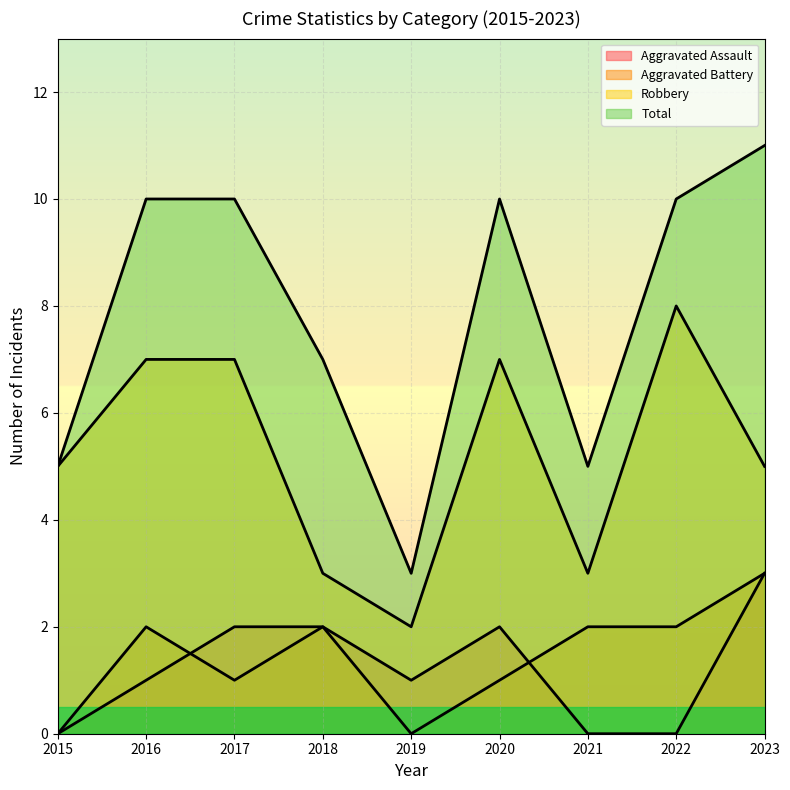

What is the maximum value shown in the chart?

11